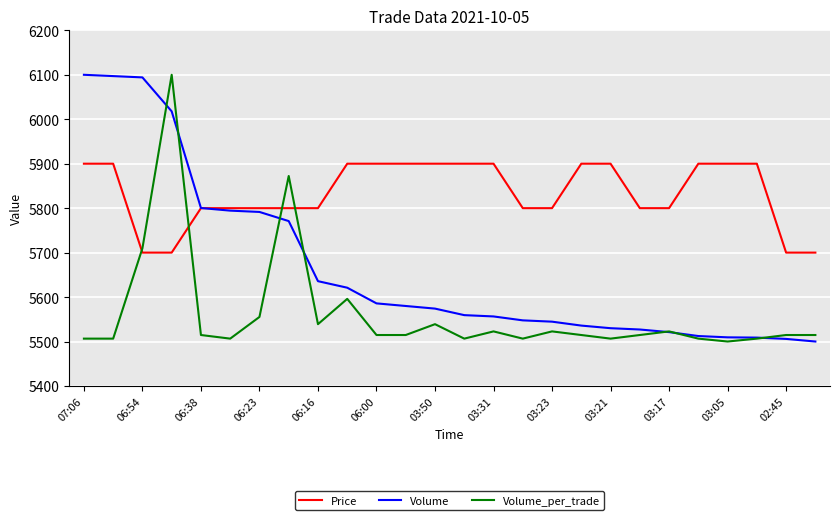

List the series in order of their overall mean, lowest first.

Volume_per_trade, Volume, Price